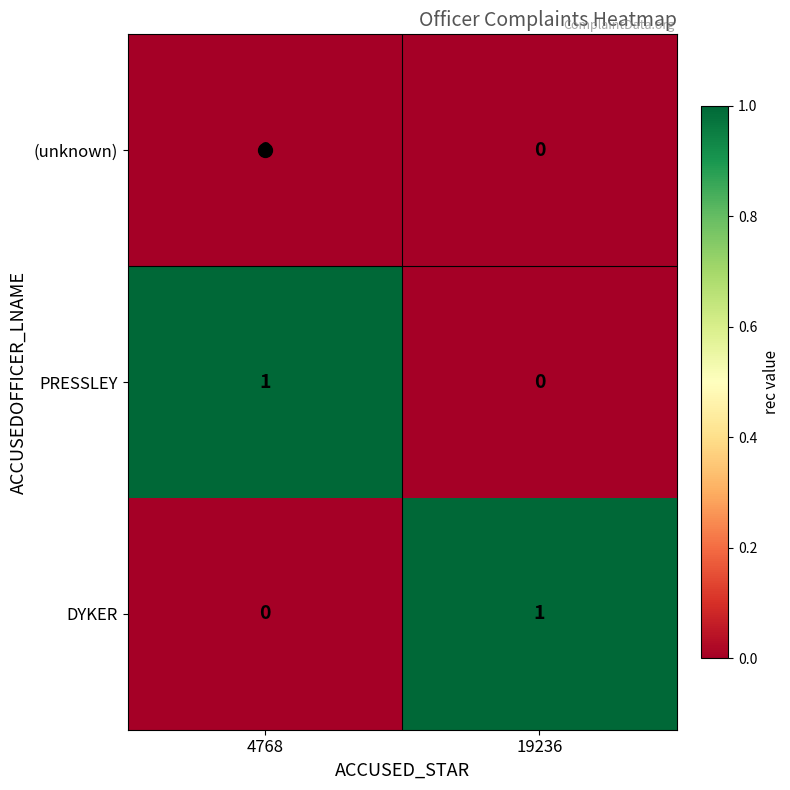

Is it true that (unknown) equals 0 at 4768?

True